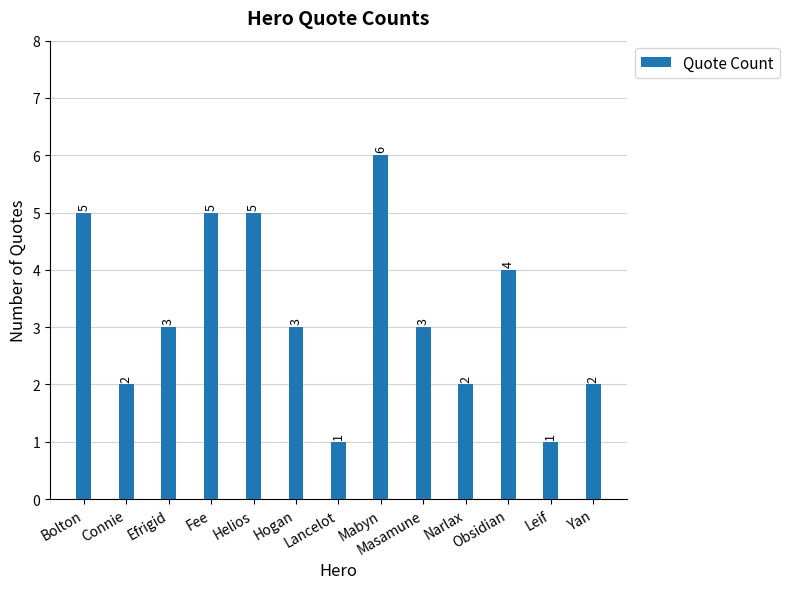

How many data points does each series have?

13